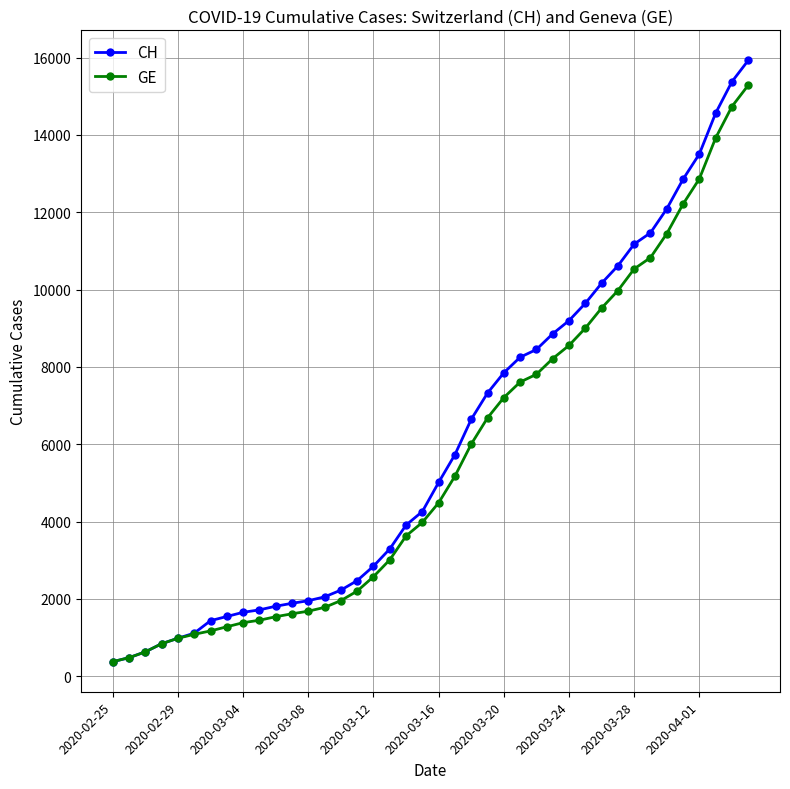

Which series has the widest spread of values?

CH